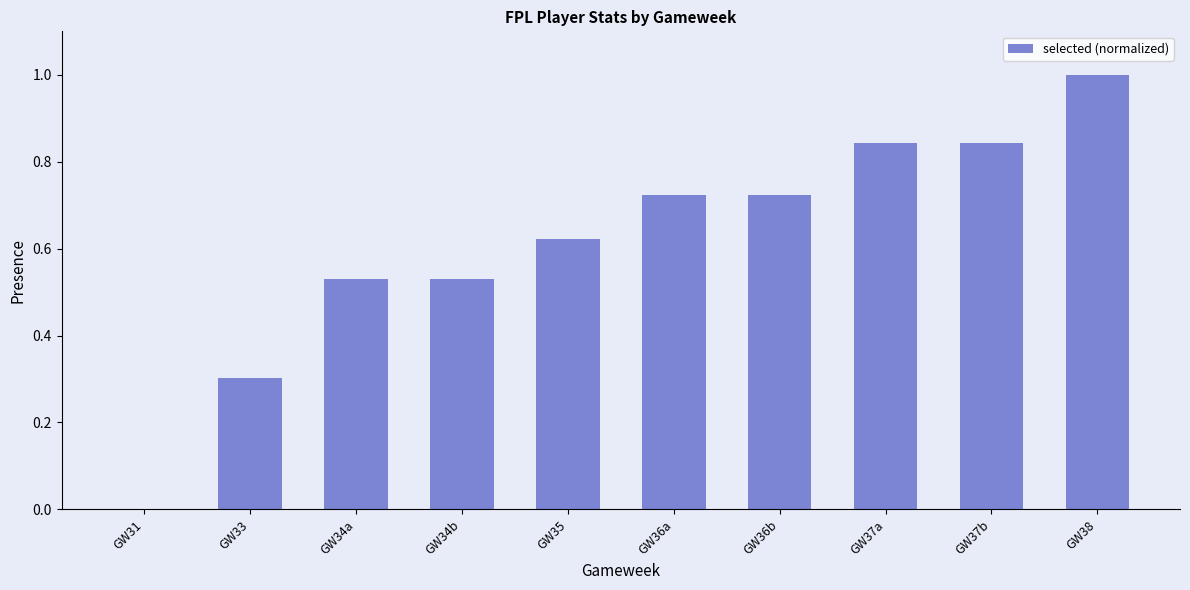

What is the change in value from GW35 to GW36a?

+0.1